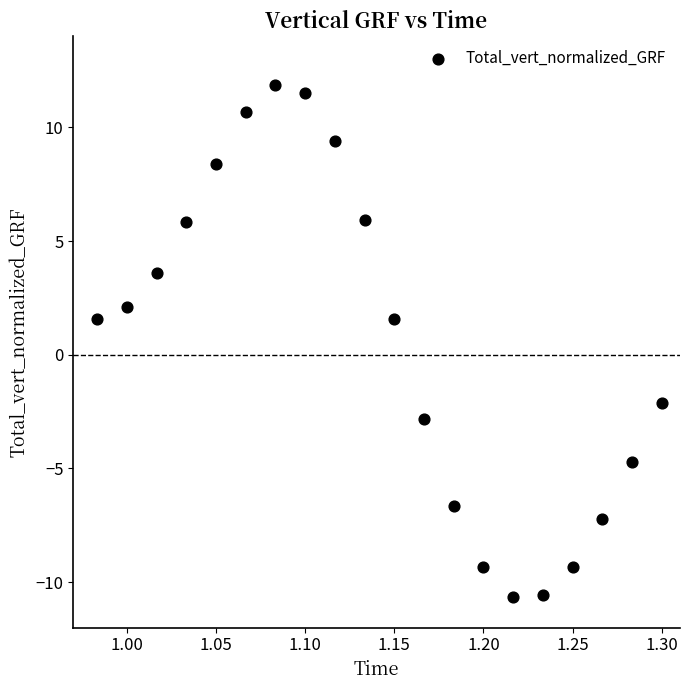

What is the range of X values (max minus min)?

0.3